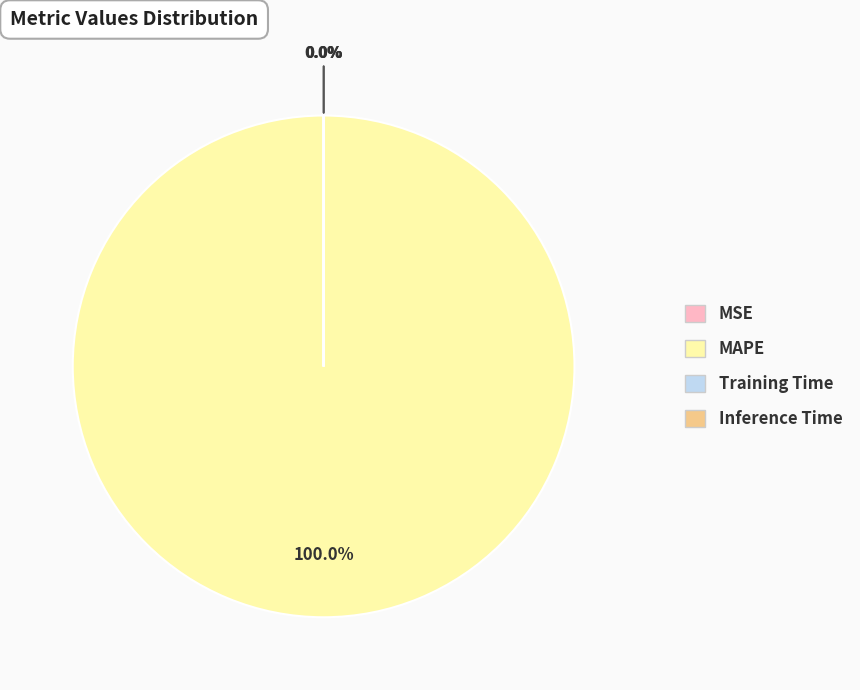

Does any single category account for the majority?

Yes